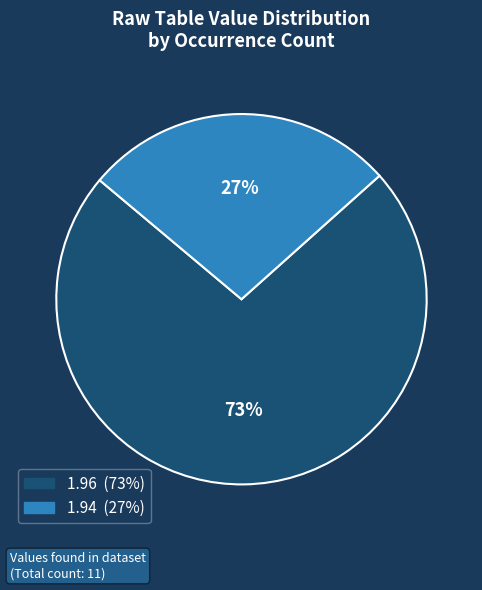

To the nearest percent, what is the average slice percentage?

50%